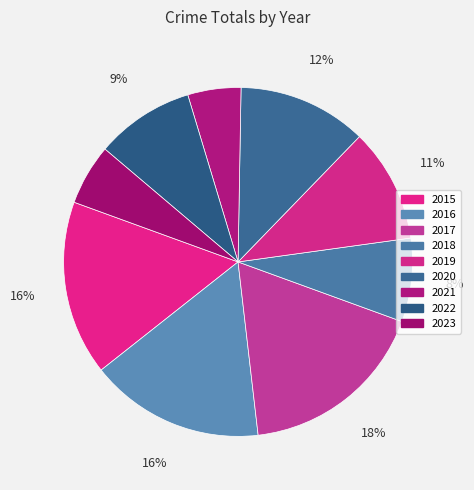

What is the total percentage of 2017 and 2015?

33.8%